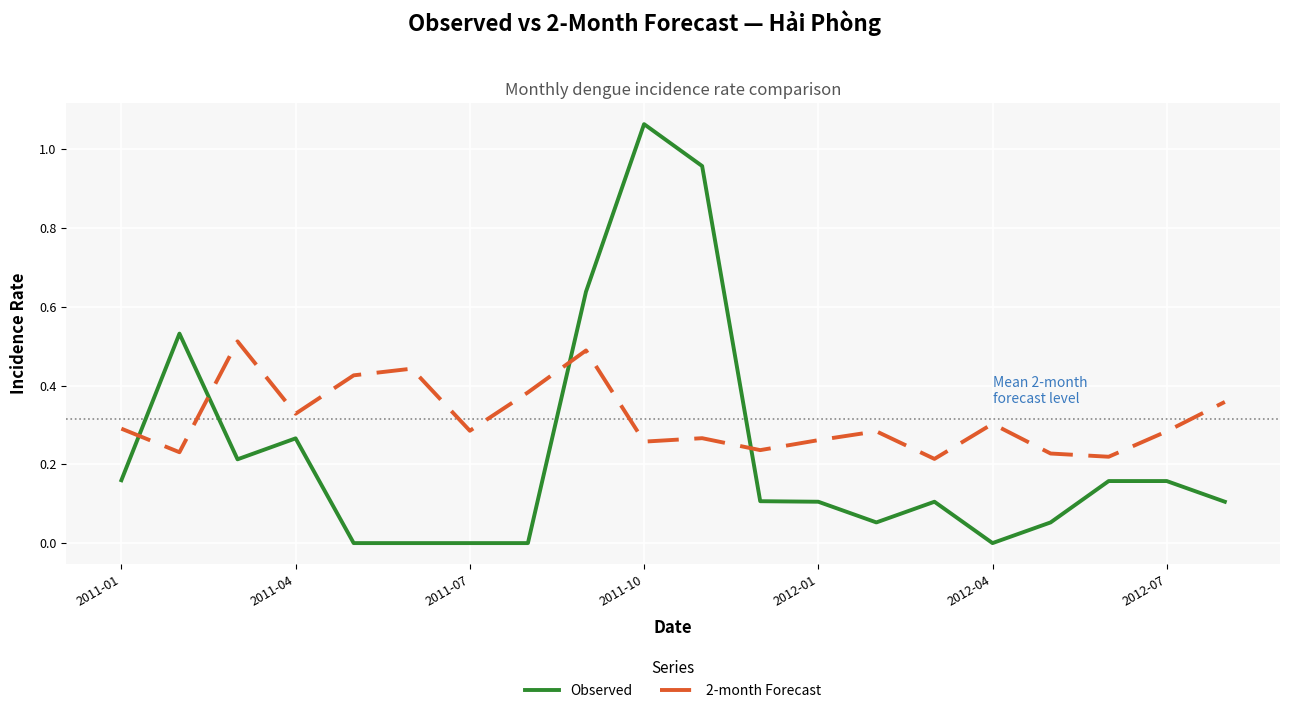

True or false: 2-month Forecast has more than 1 interior local peaks.

True